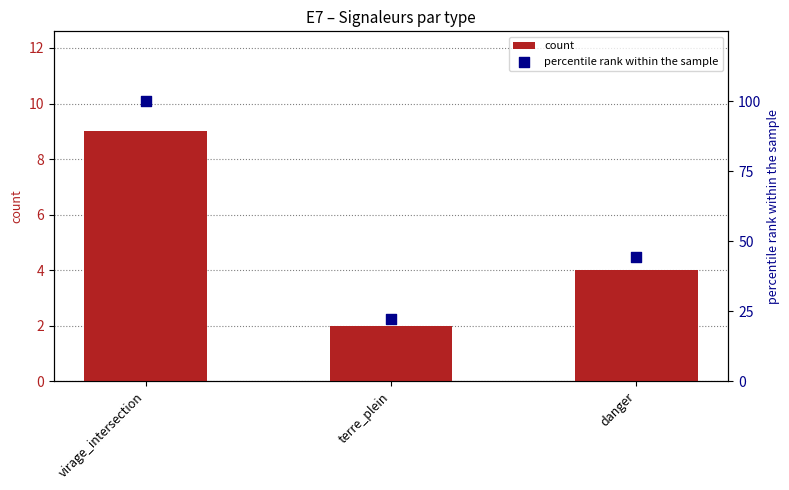

Which series has the largest total across all categories?

percentile rank within the sample